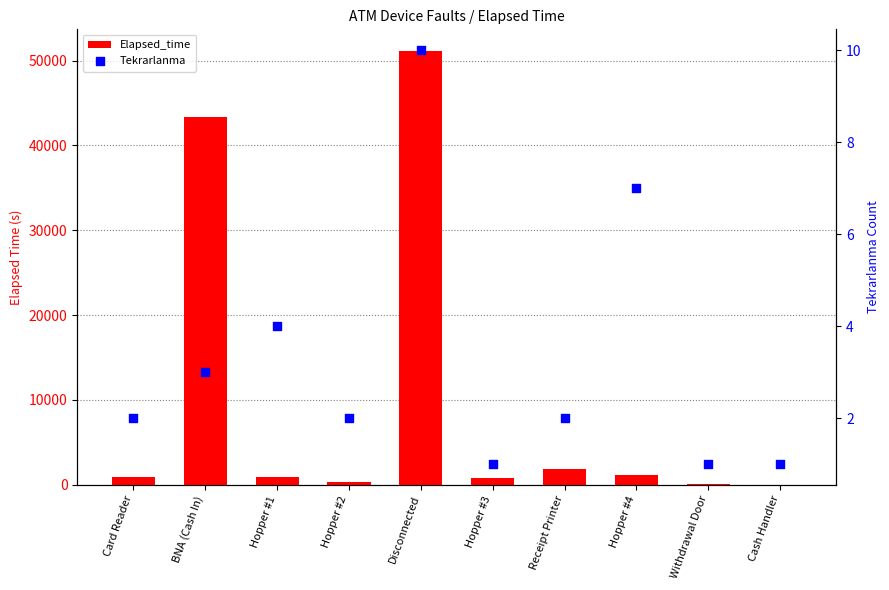

Is the value of Tekrarlanma at Receipt Printer greater than the value of Elapsed_time at Cash Handler?

Yes